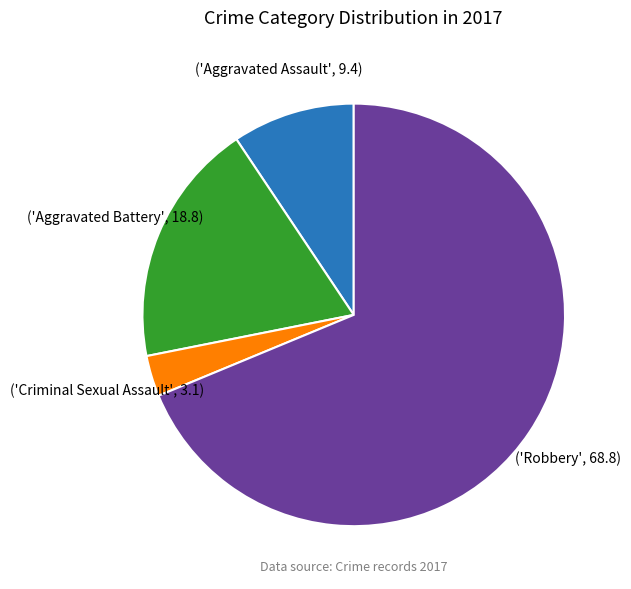

Does any single category account for the majority?

Yes